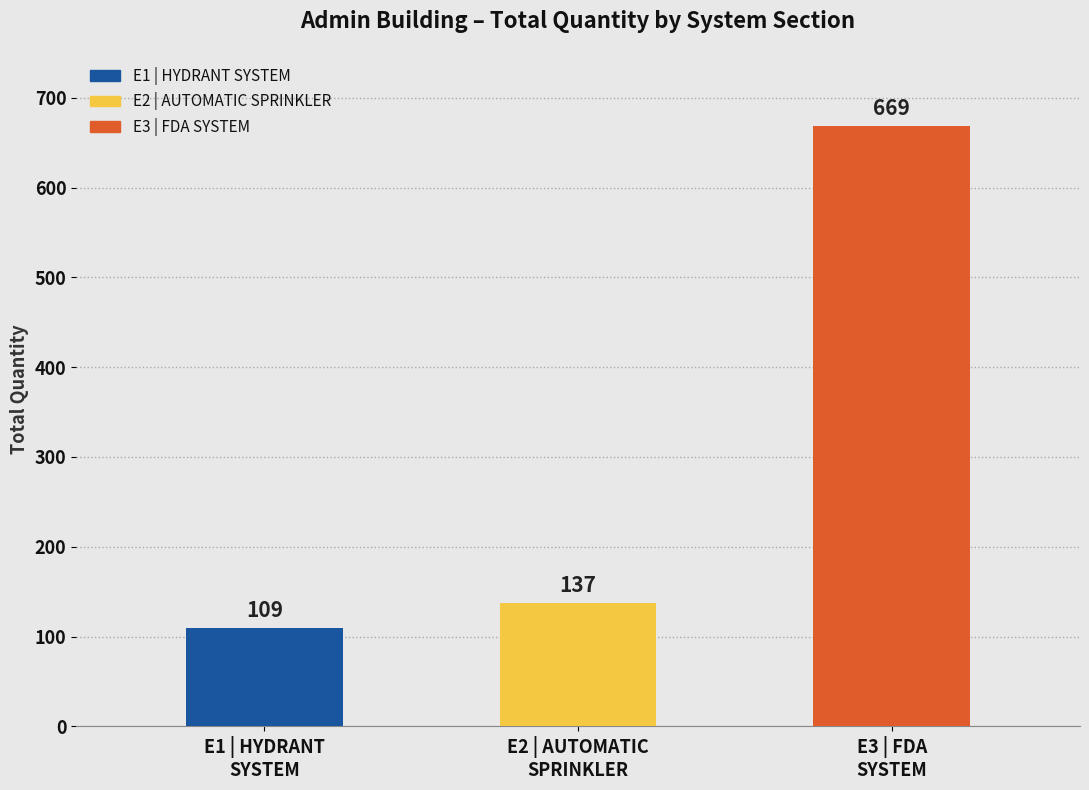

List the labels in order of value, largest first.

E3 | FDA
SYSTEM, E2 | AUTOMATIC
SPRINKLER, E1 | HYDRANT
SYSTEM